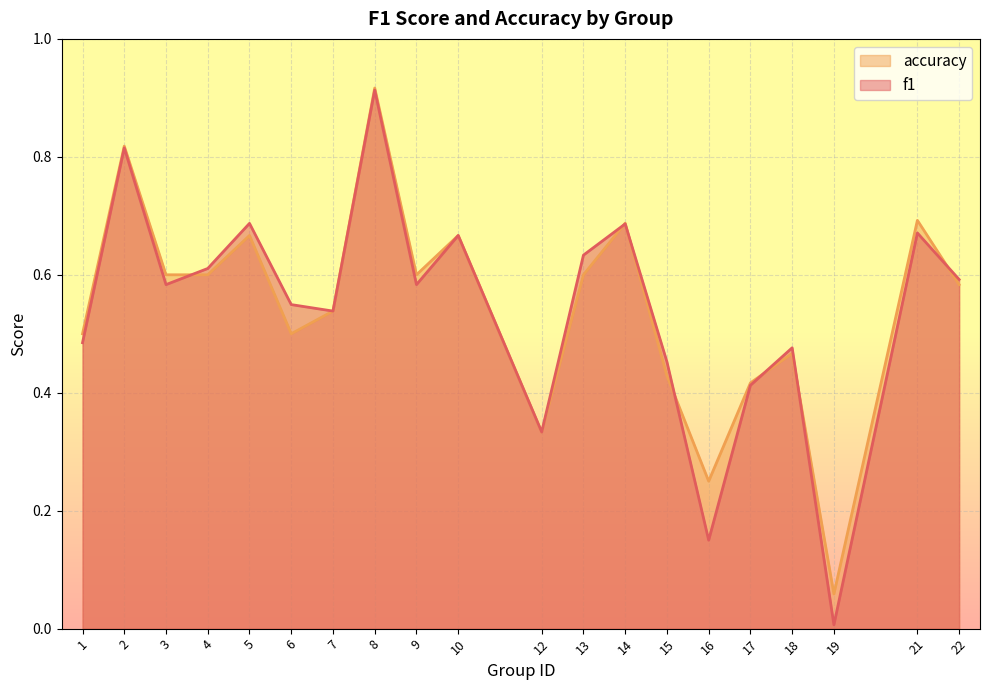

What is the difference between the f1 values at 2 and 4?

0.2